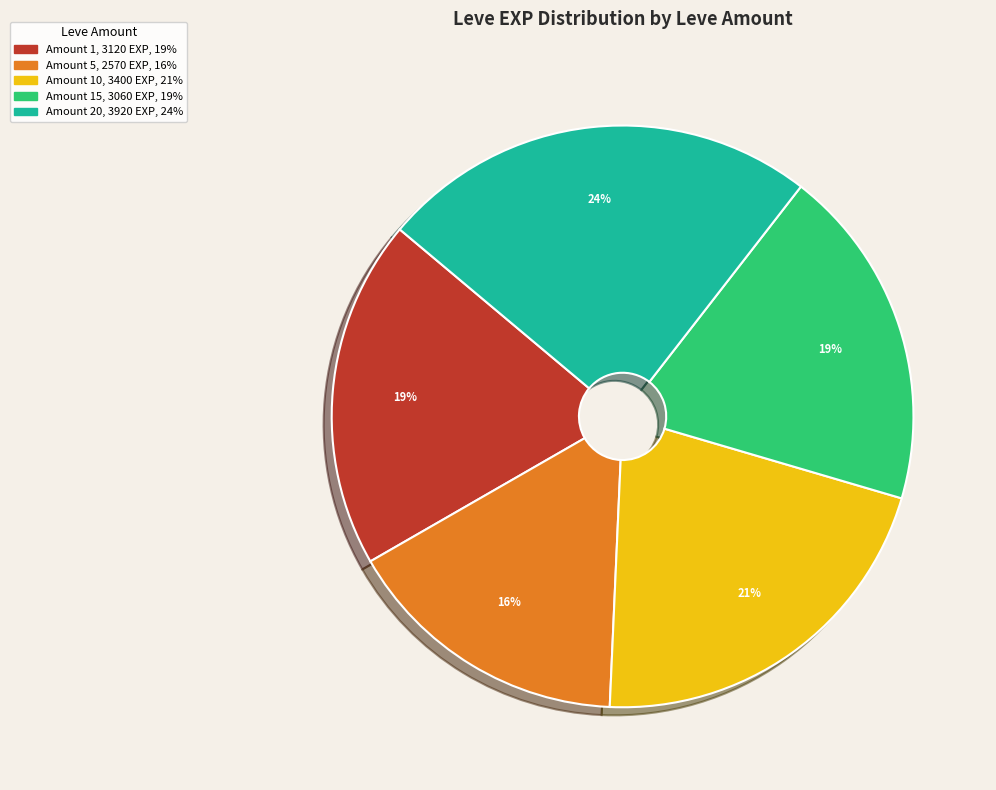

To the nearest percent, what portion does Amount 10, 3400 EXP, 21% represent?

21%